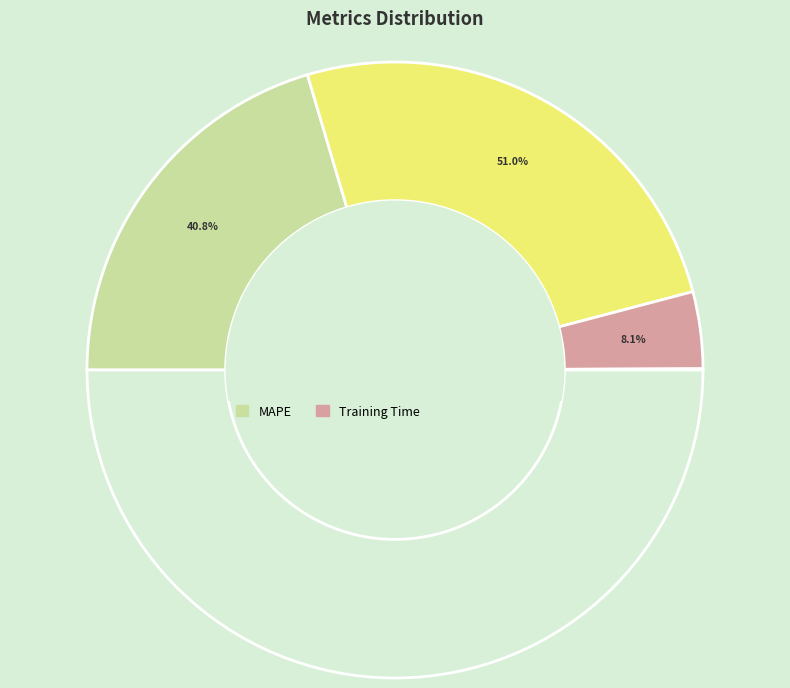

What percentage do Training Time and Inference Time together represent?

8.2%